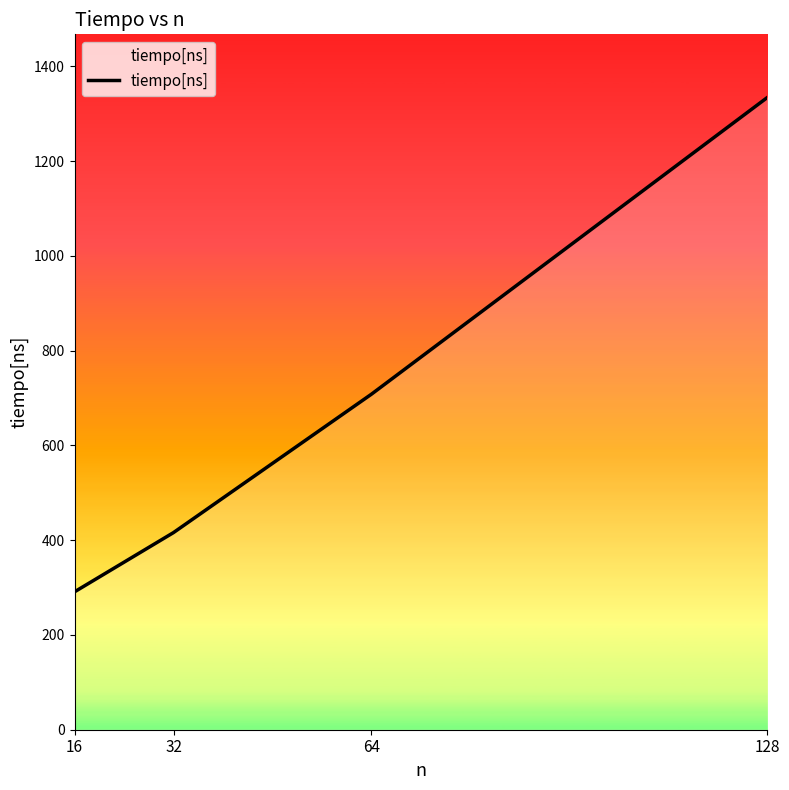

What is the change in value from 16 to 128?

+1043